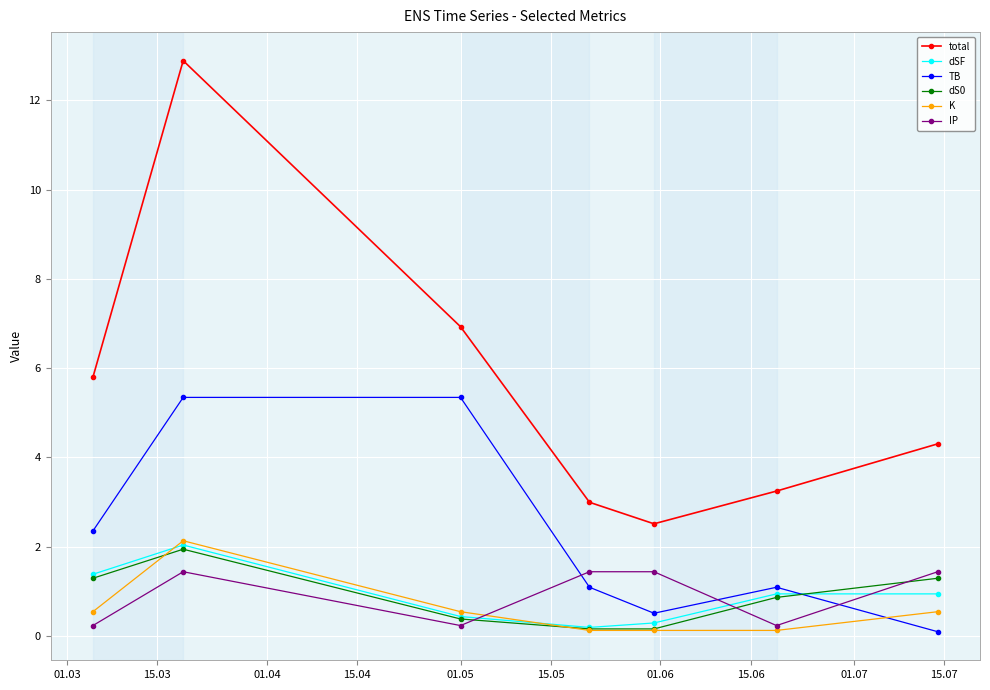

Which series ends up on top after the final intersection of K and TB?

K